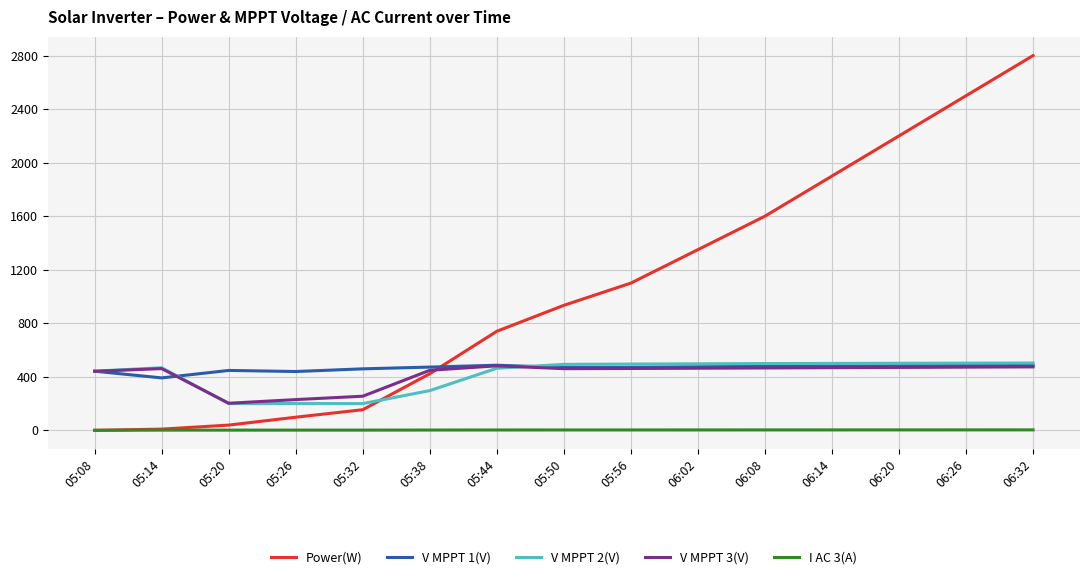

Which series has the largest range (max minus min)?

Power(W)